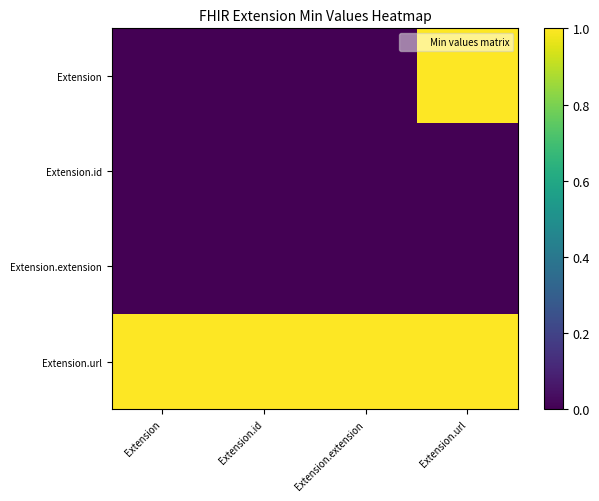

What is the difference between the highest and lowest values at Extension?

1